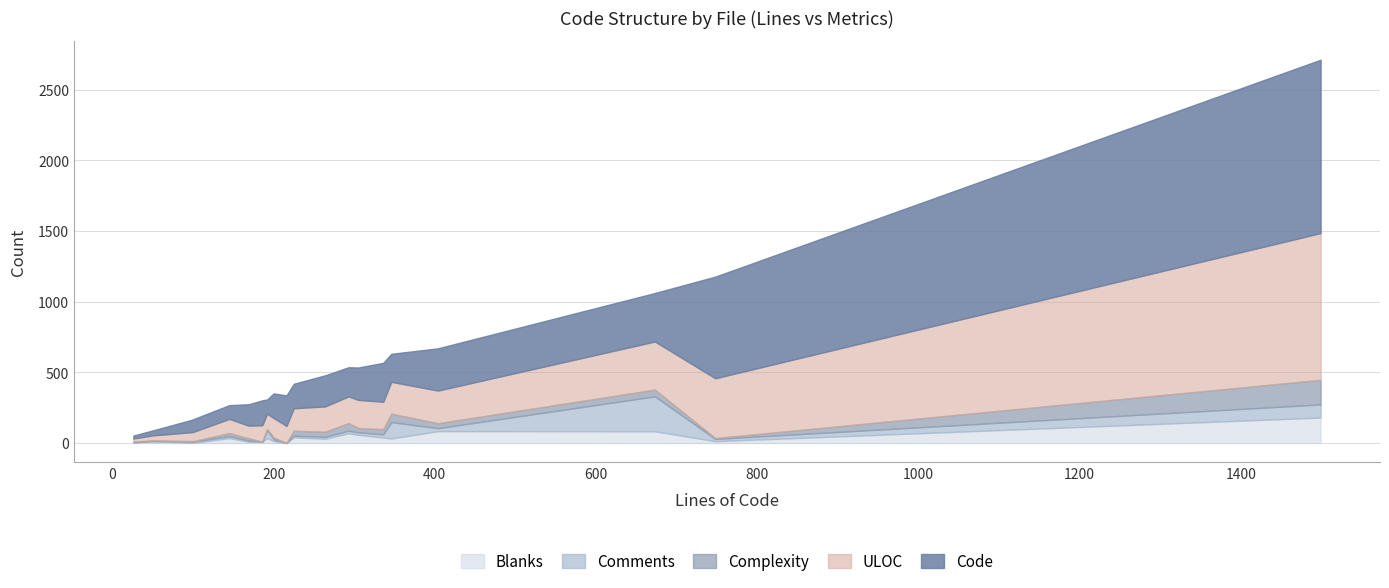

How many interior local valleys does the Comments series have?

5